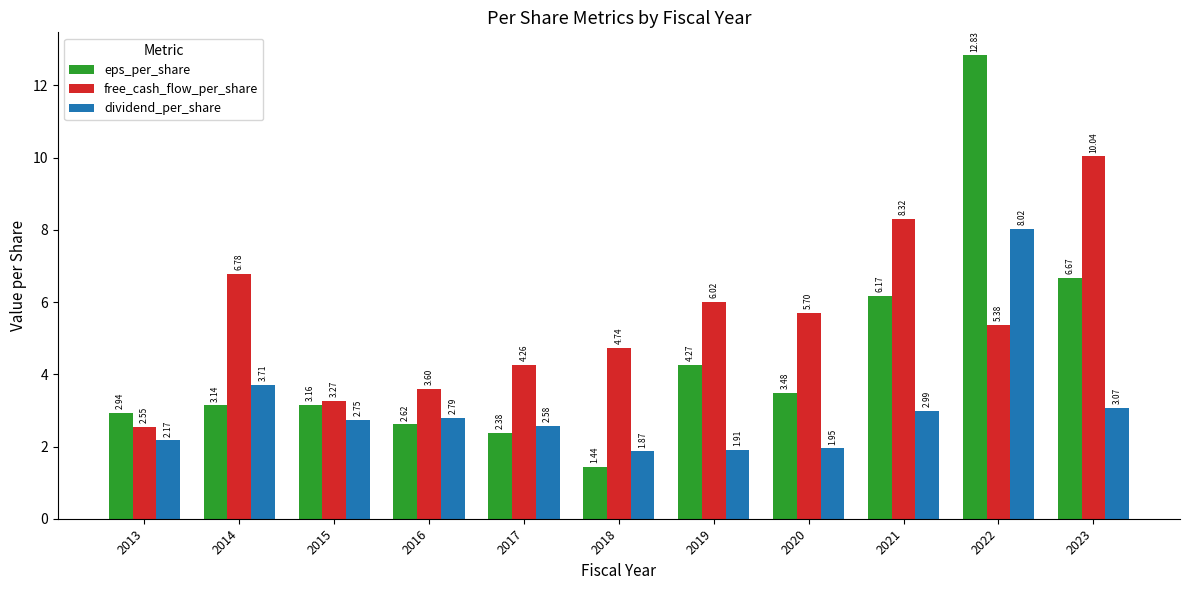

Are the bars grouped side by side (vs. stacked)?

Yes